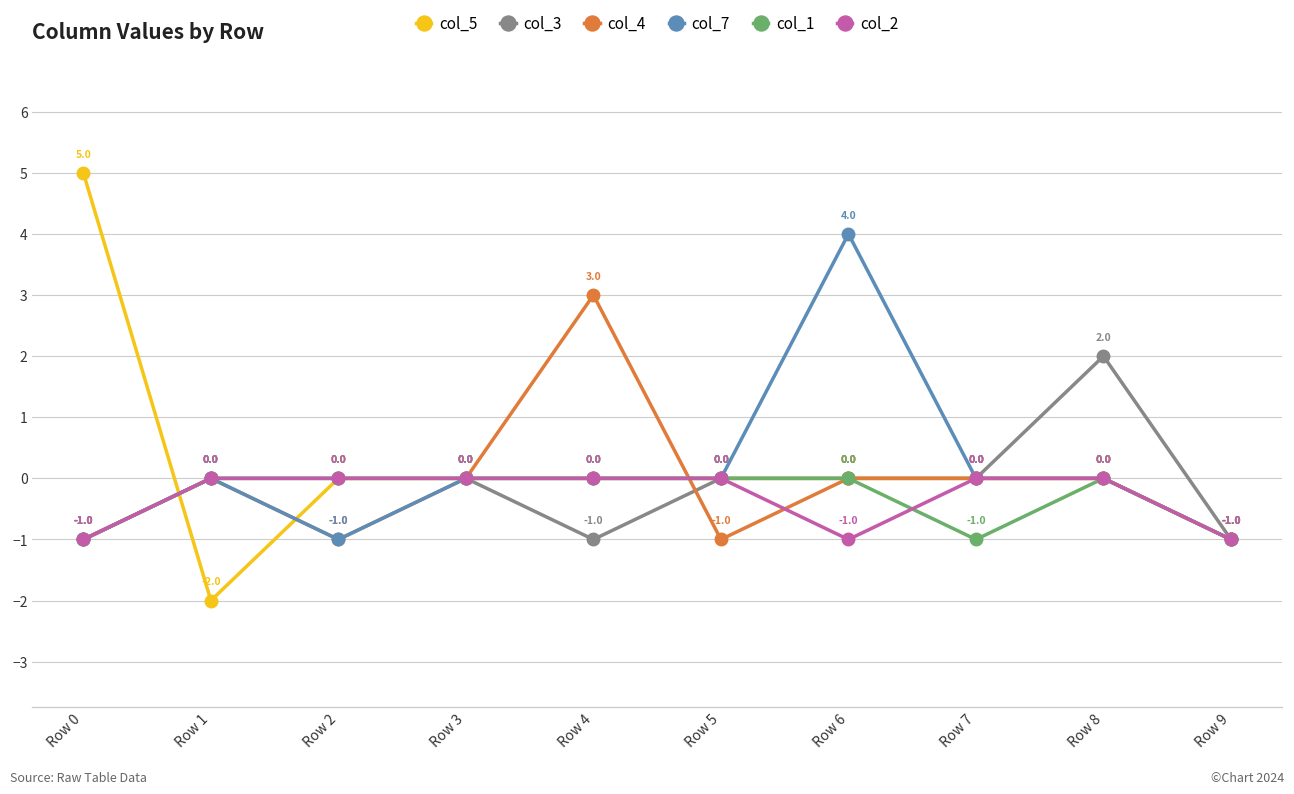

What is the value of the col_2 point at the 10th from the left?

-1